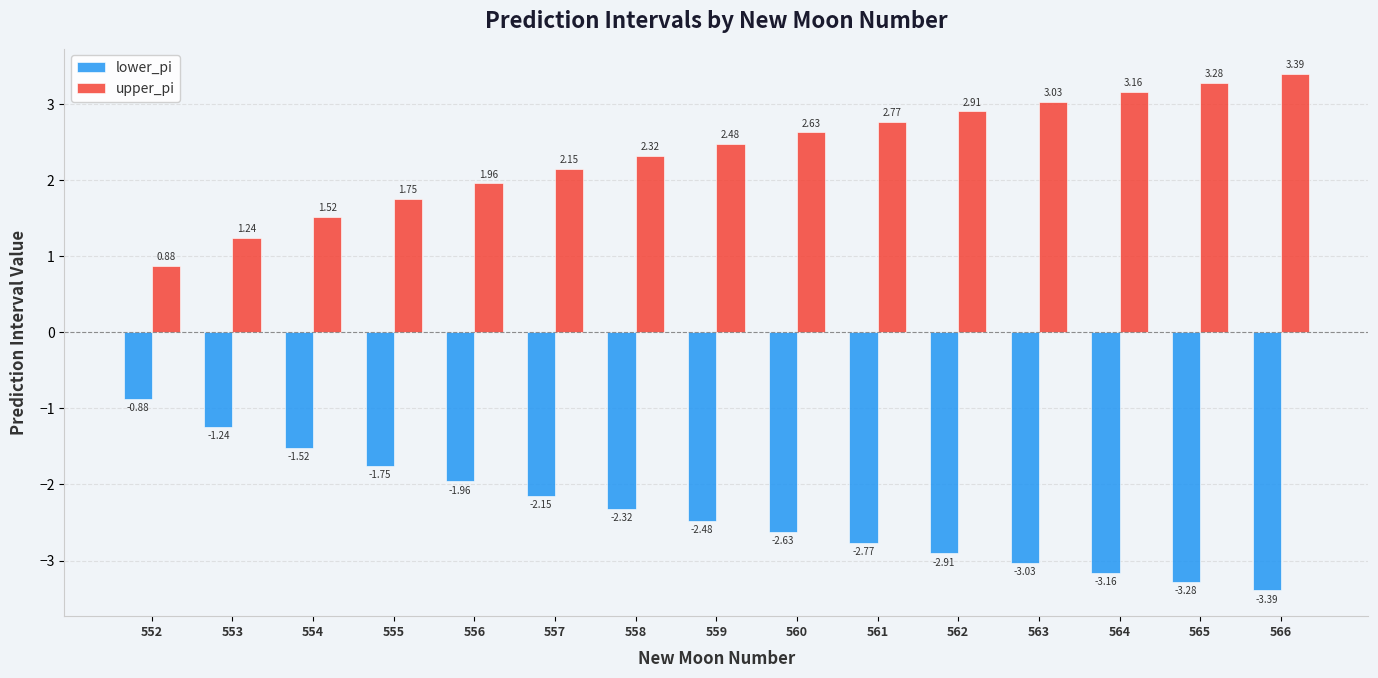

Is it true that lower_pi equals -3.9 at 561?

False